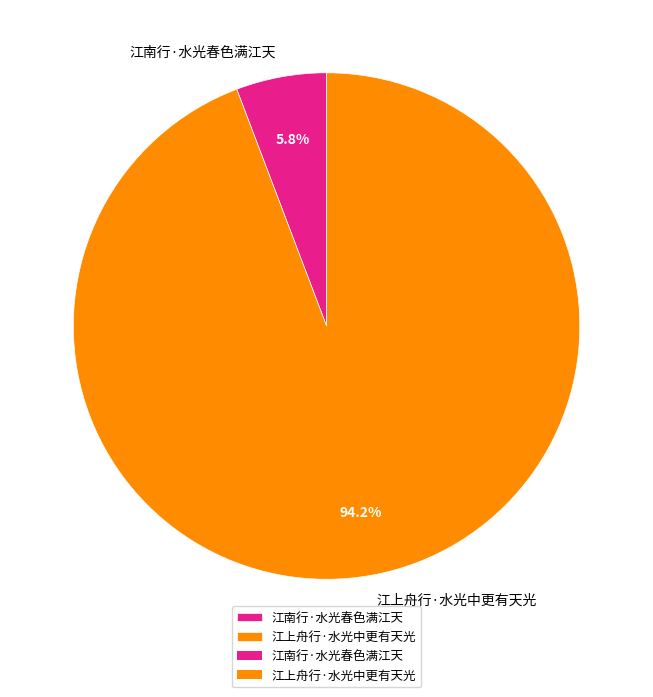

What is the total percentage of 江上舟行·水光中更有天光 and 江南行·水光春色满江天?

100.0%